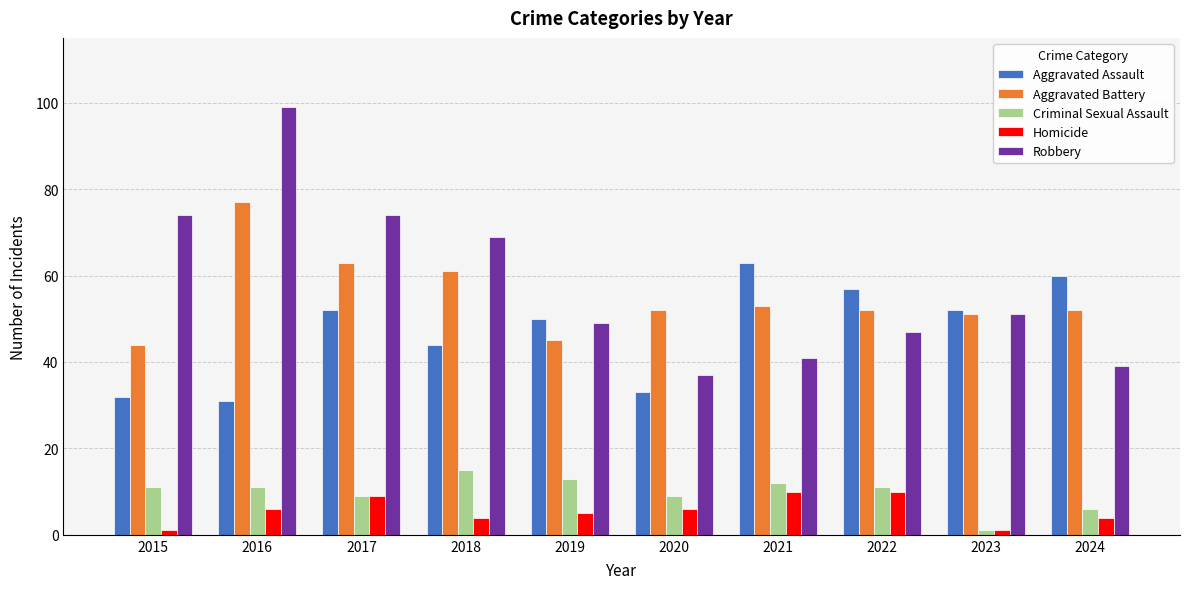

How many bars are there in each group?

5